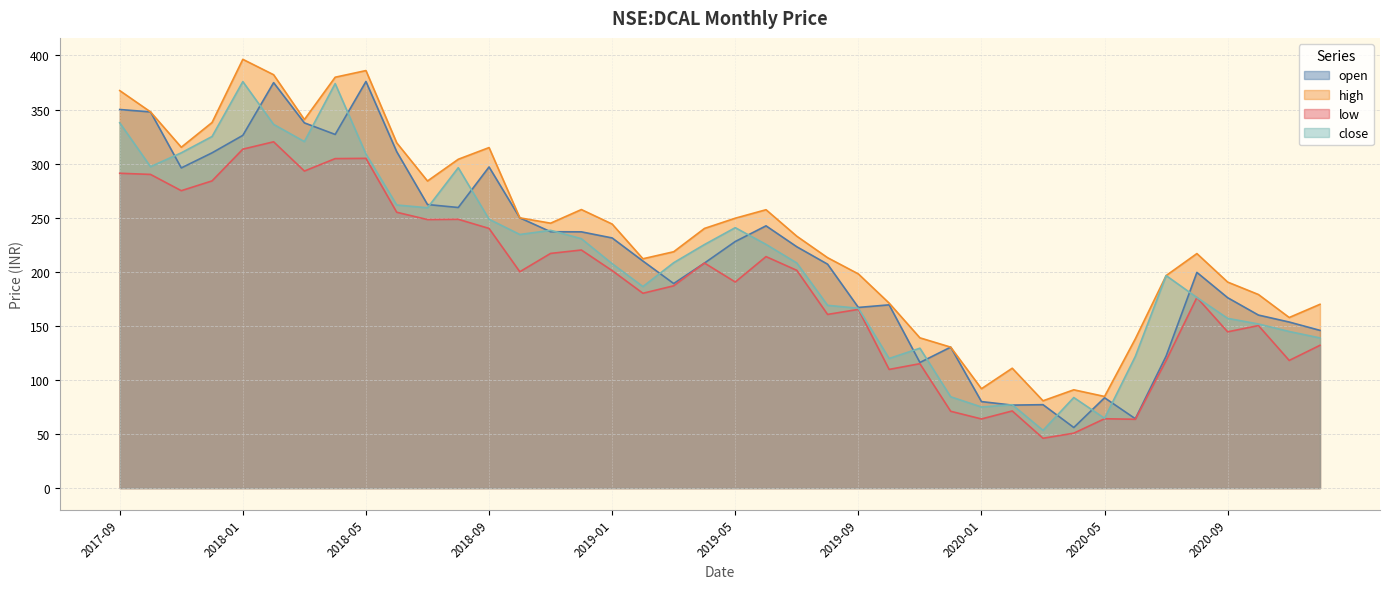

What is the average value of the open series?

215.3